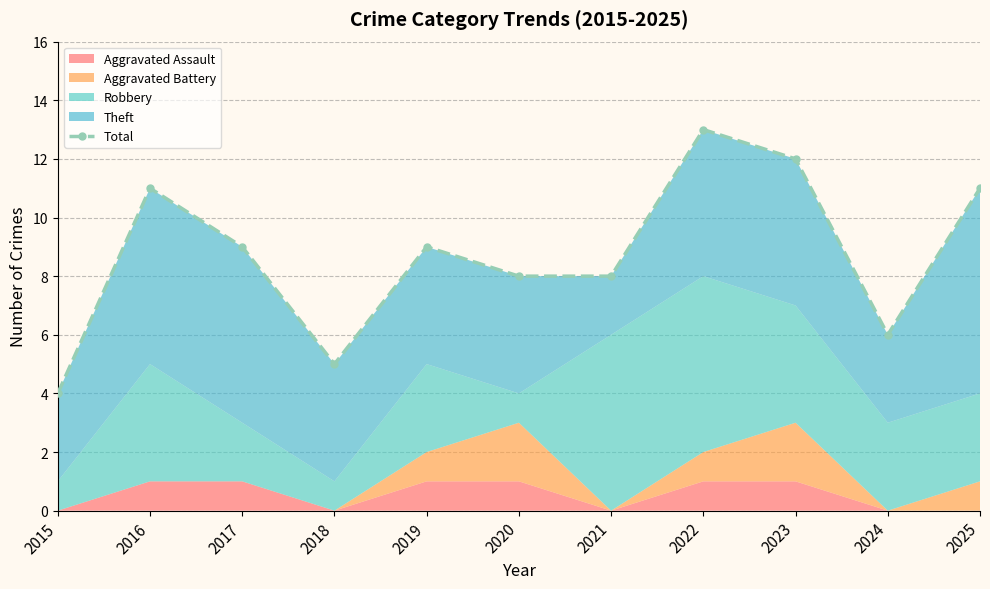

Rank the categories by value from highest to lowest.

2022, 2023, 2016, 2025, 2017, 2019, 2020, 2021, 2024, 2018, 2015